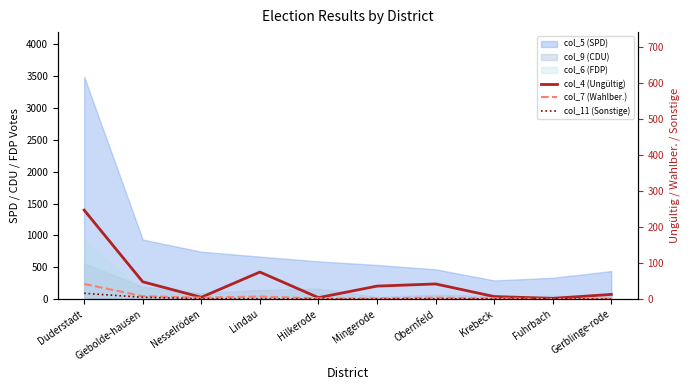

Which label corresponds to the largest value in the chart?

Duderstadt